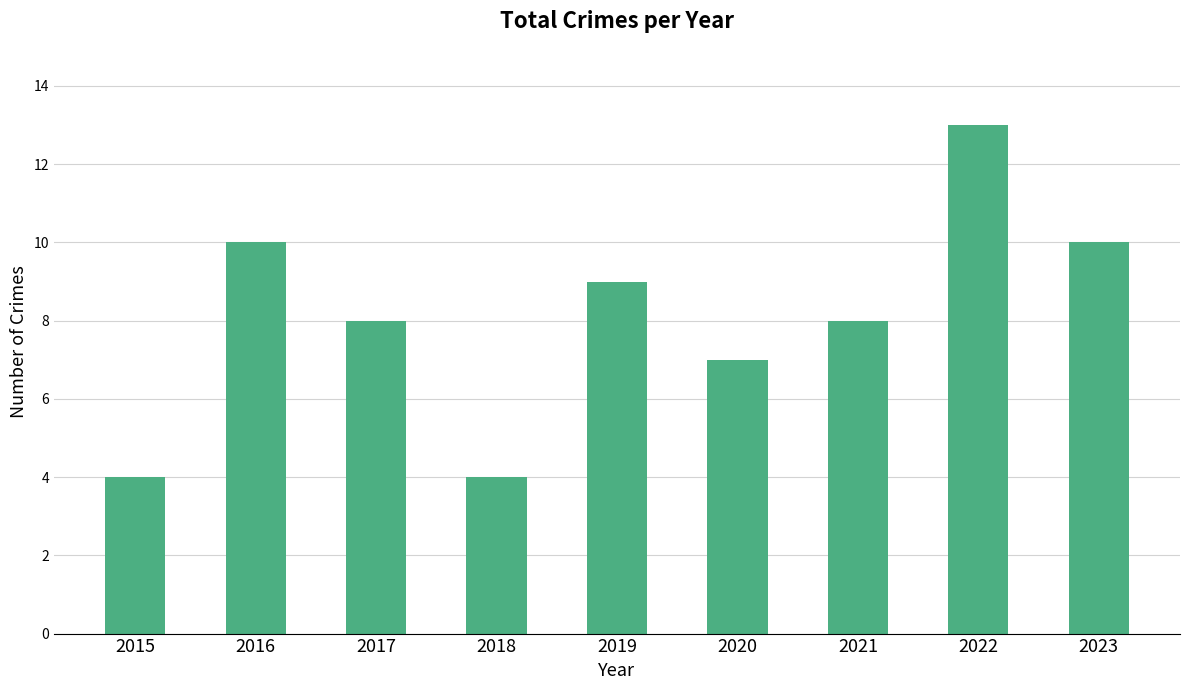

Reading left to right, list all the values displayed in this chart.

4	10	8	4	9	7	8	13	10